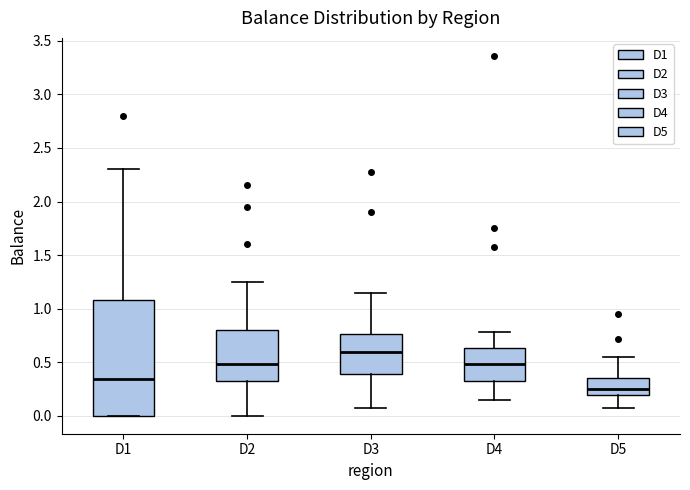

Which box's median line is the highest?

D3